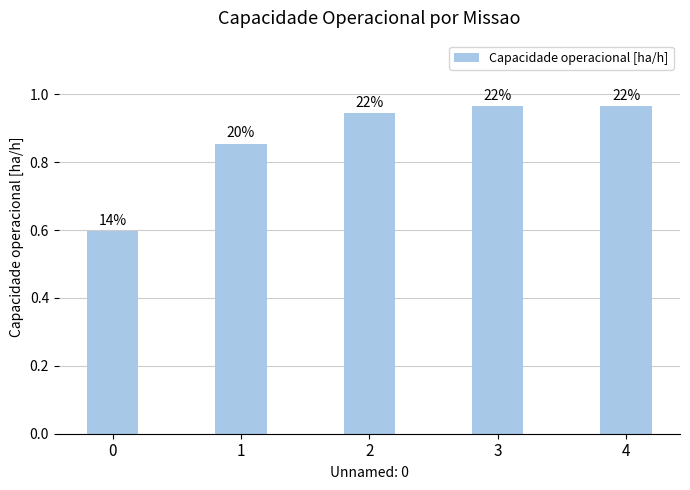

True or false: the data shows 0.9 at 2.

True